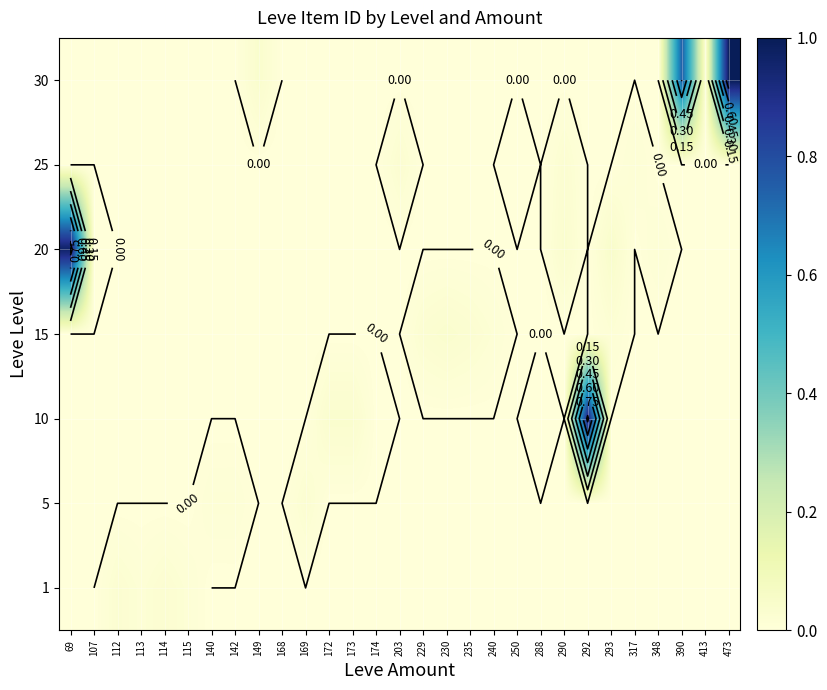

The 30 series shows 0.7 at 235. True or false?

False